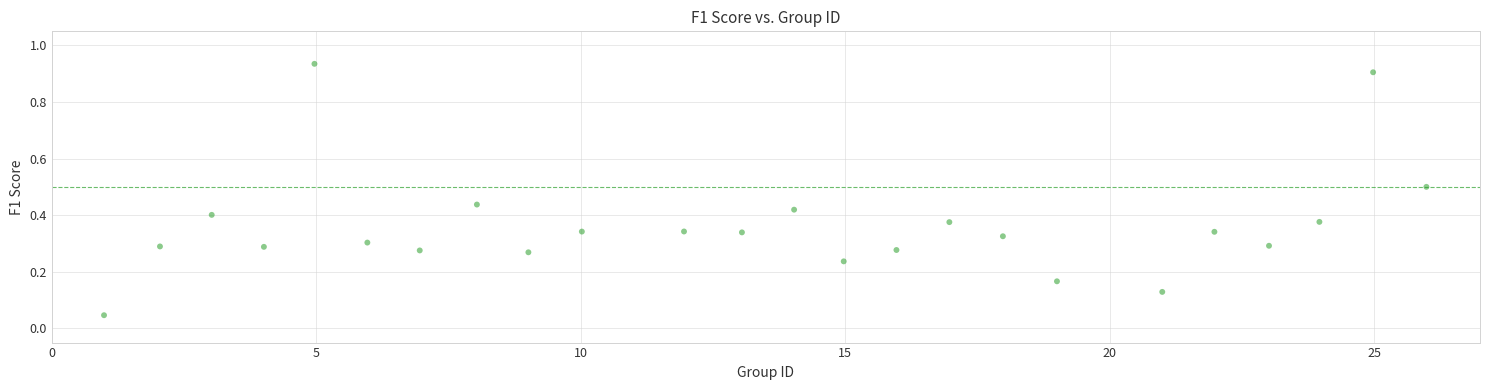

What is the range of X values (max minus min)?

25.0